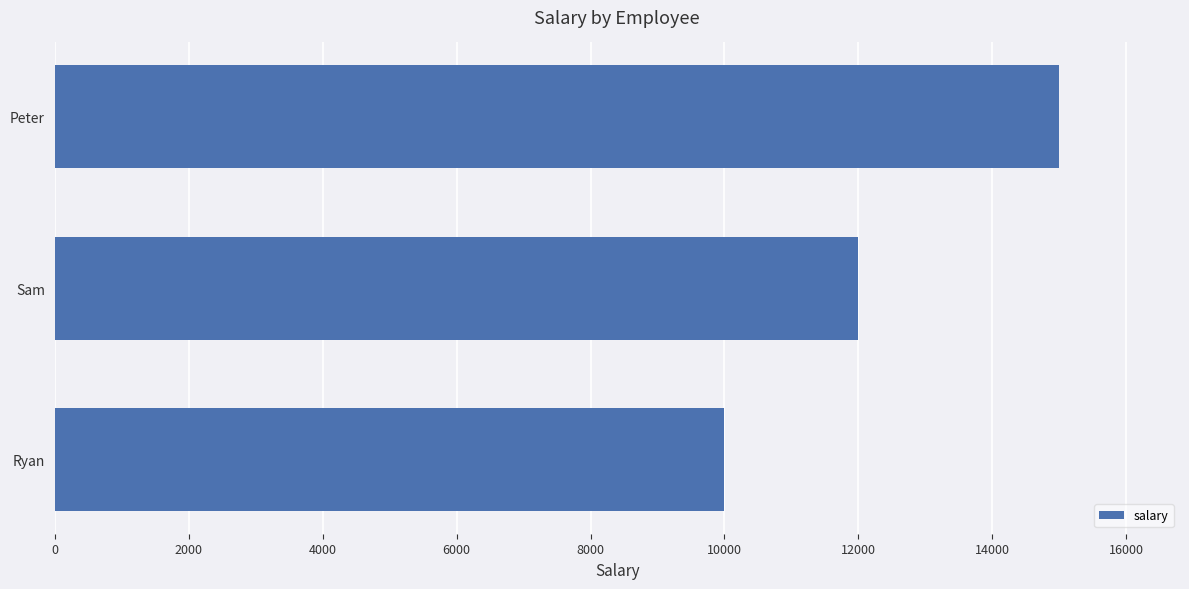

List the labels in order of value, smallest first.

Ryan, Sam, Peter